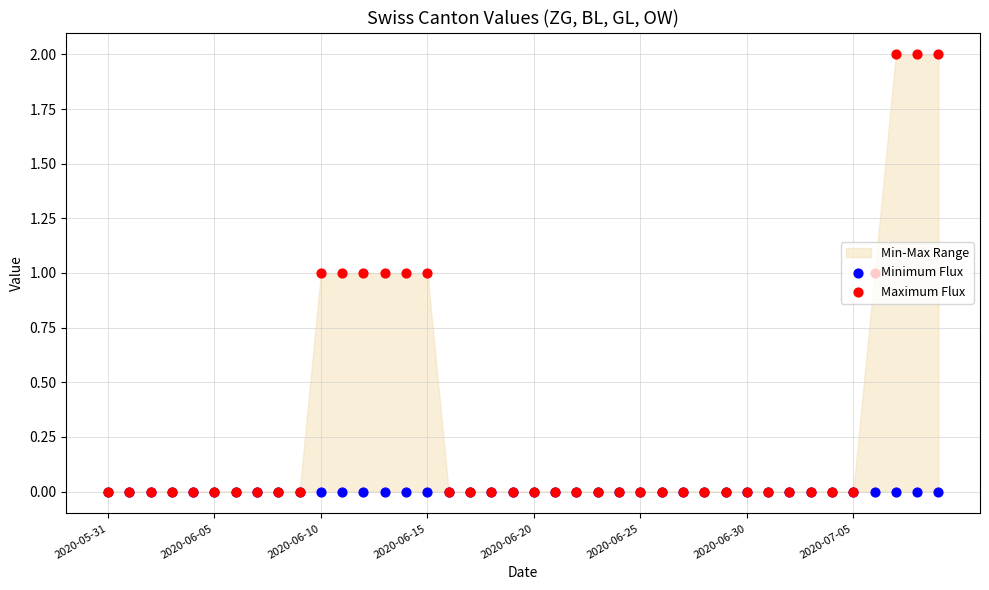

What is the total value across all series at 2020-06-10?

1